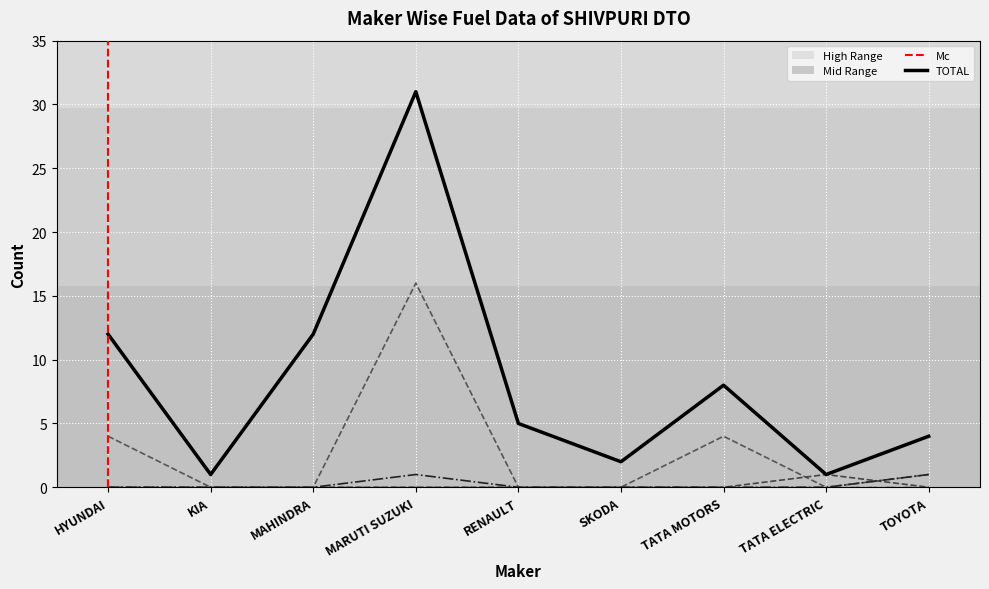

What position from the left is MARUTI SUZUKI?

4